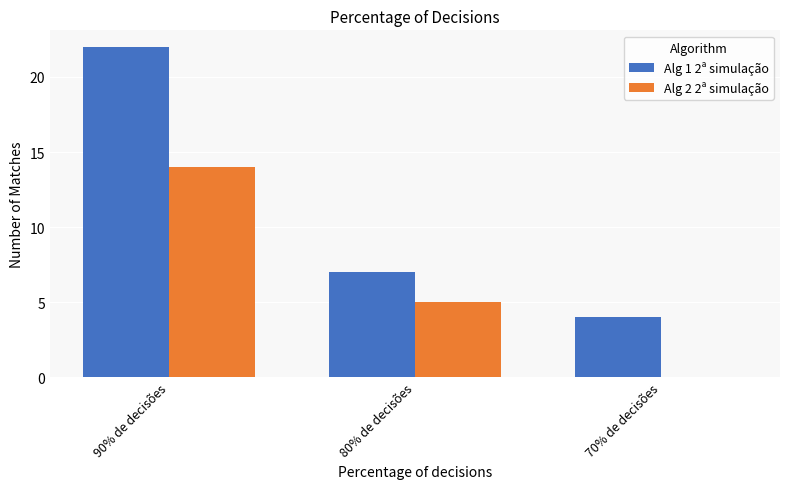

How many series are shown in this chart?

2